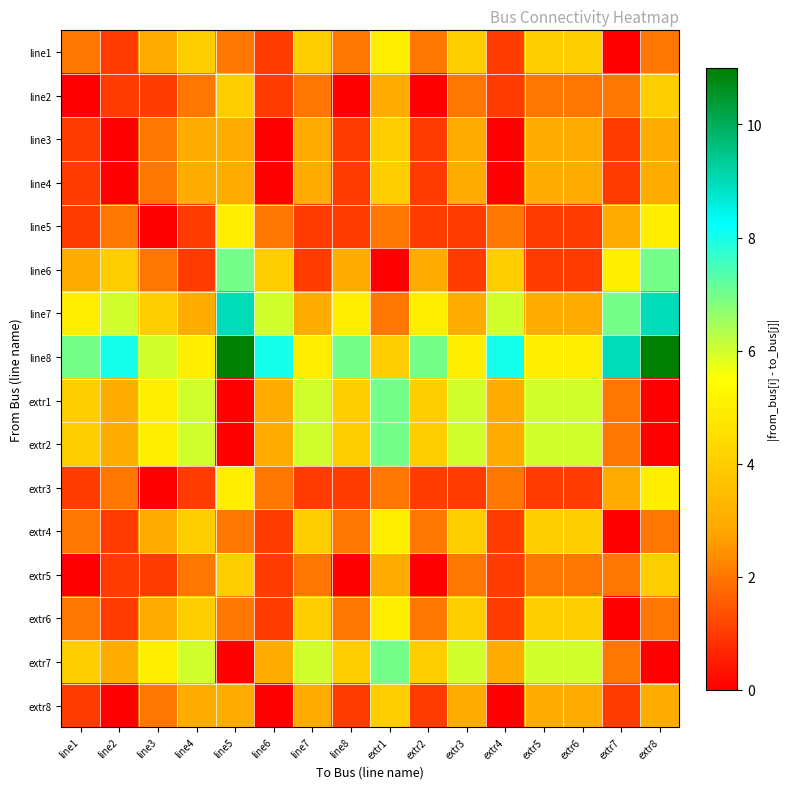

How many categories are shown in the chart?

16